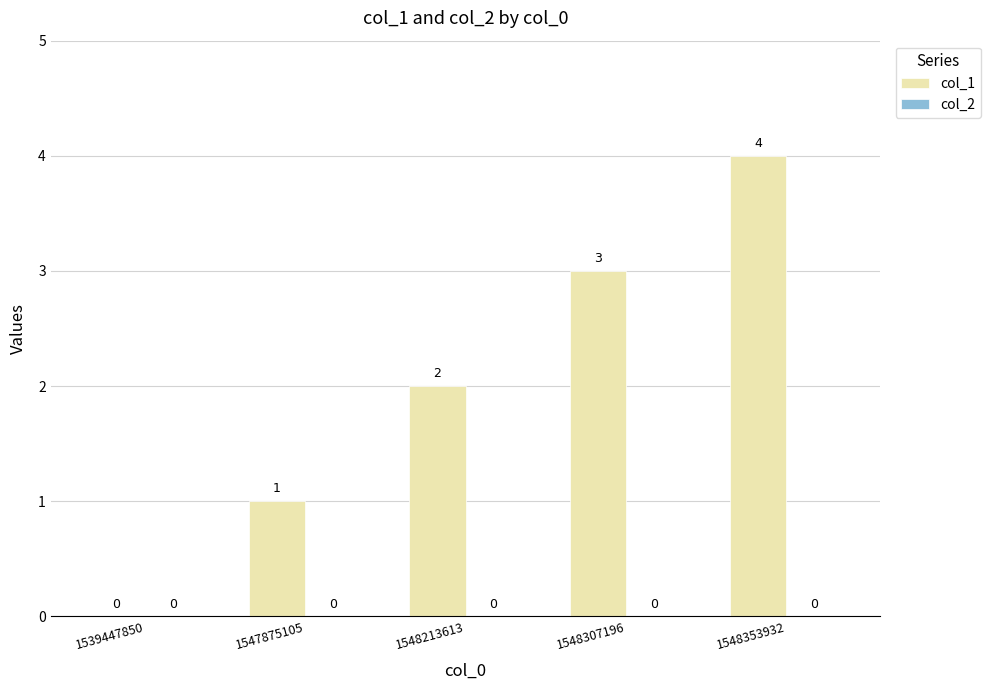

What is the greatest value displayed?

4